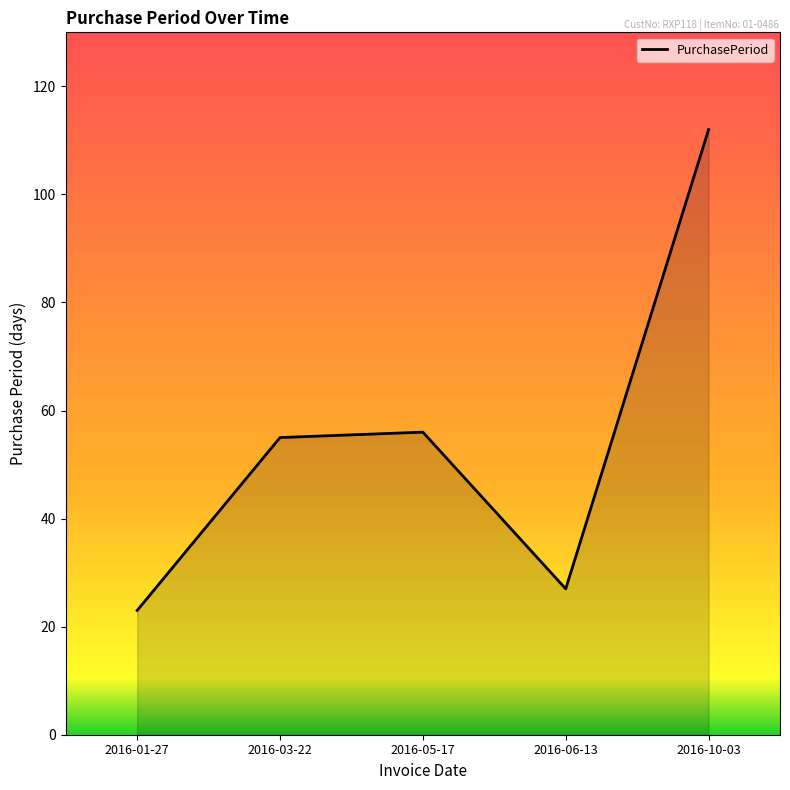

What position from the left is 2016-06-13?

4